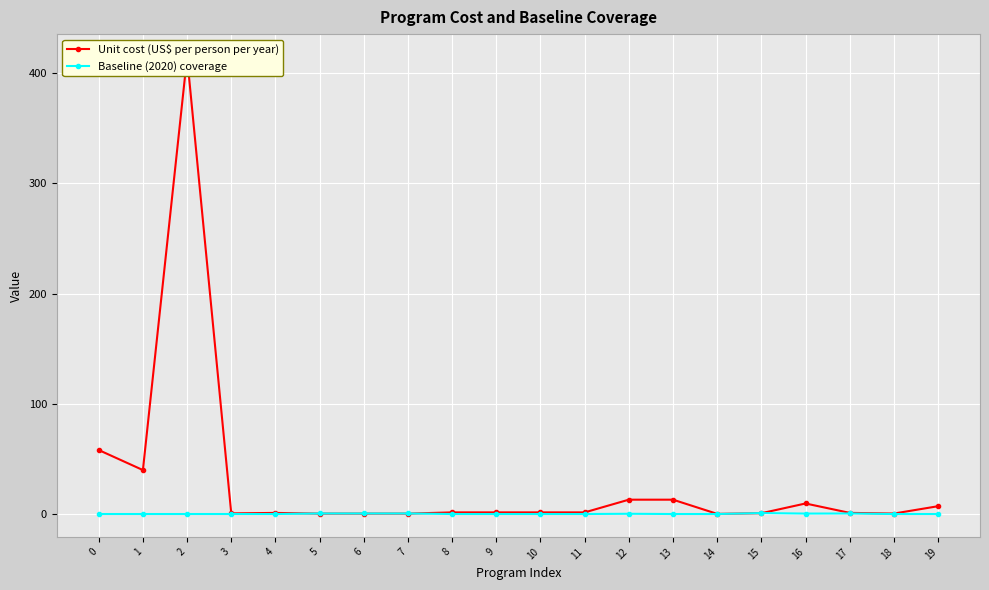

What is the total value across all series at 11?

1.5